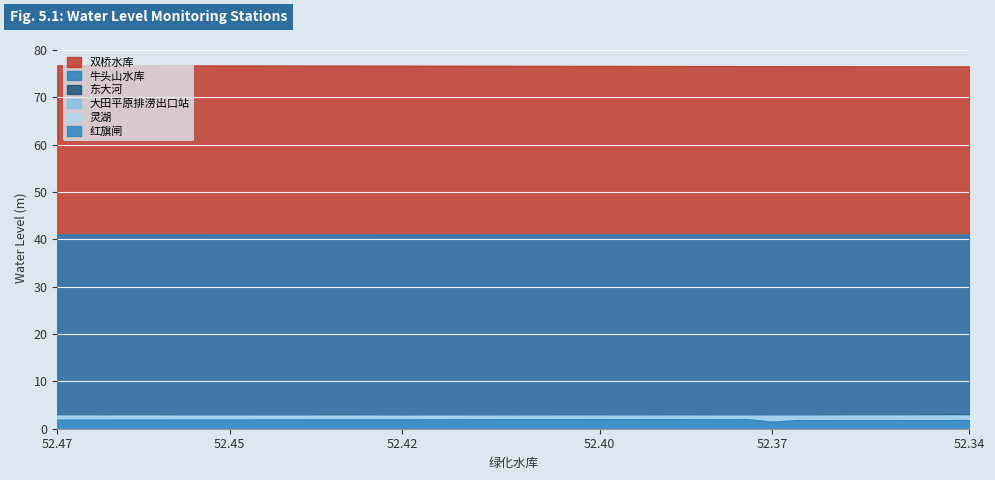

At which category does the chart reach its peak across all series?

52.47